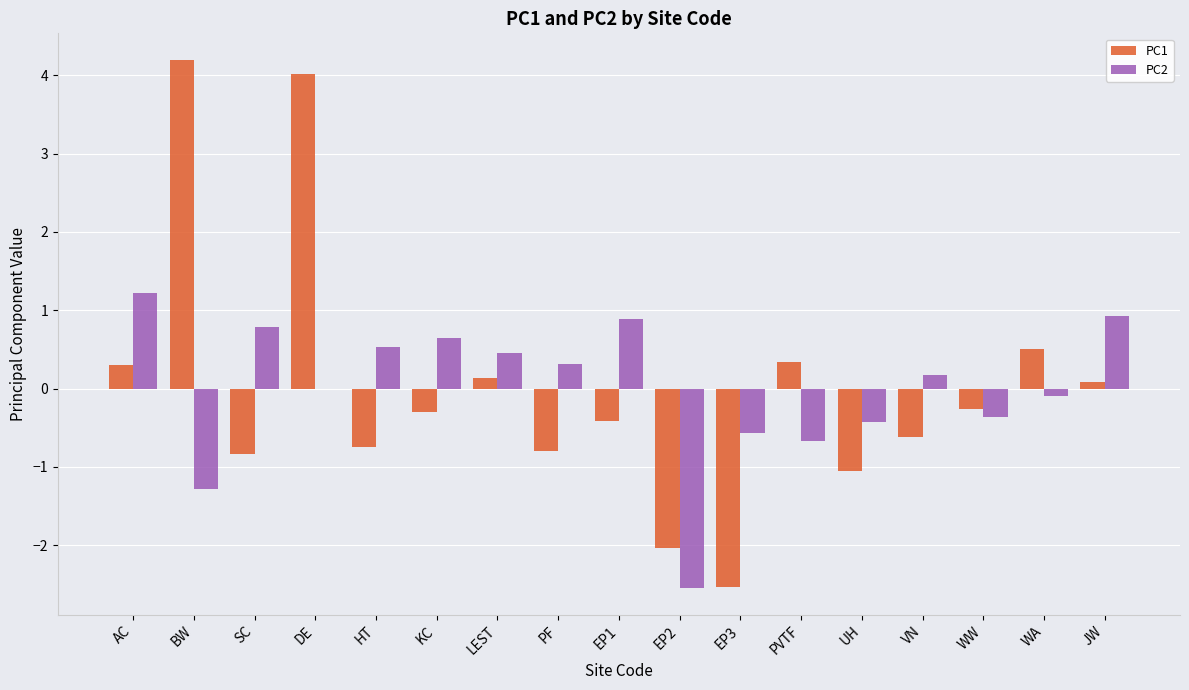

What are all the series names shown in the legend?

PC1, PC2